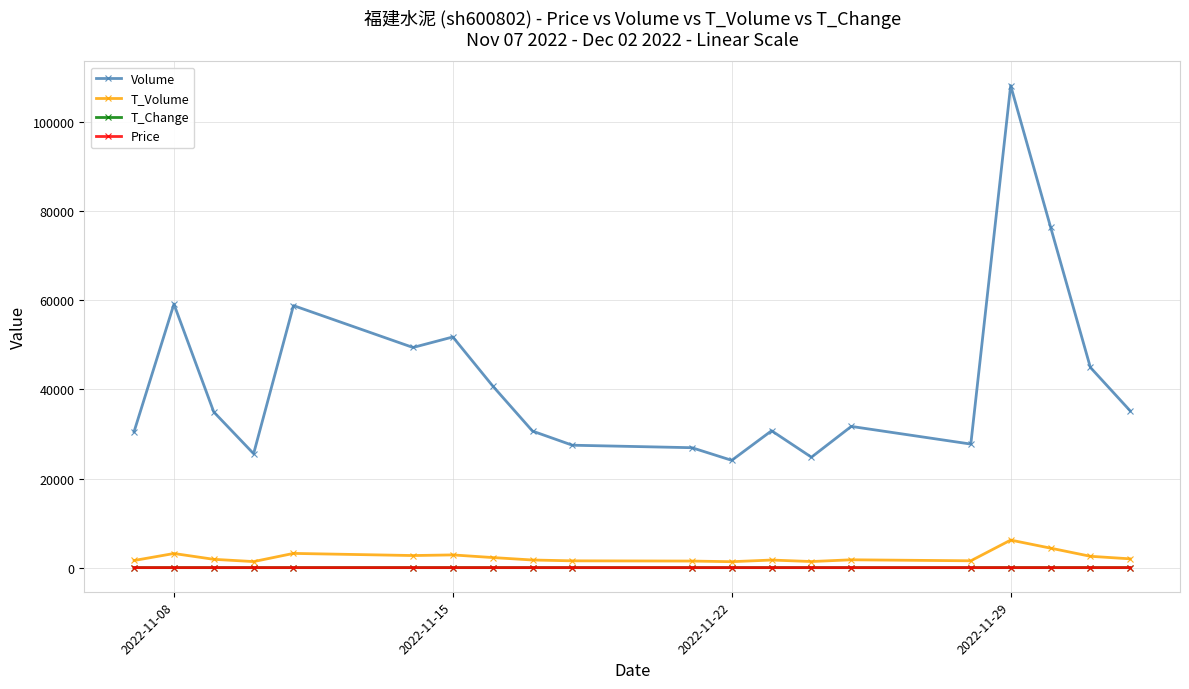

True or false: T_Change has more than 1 interior local peaks.

True